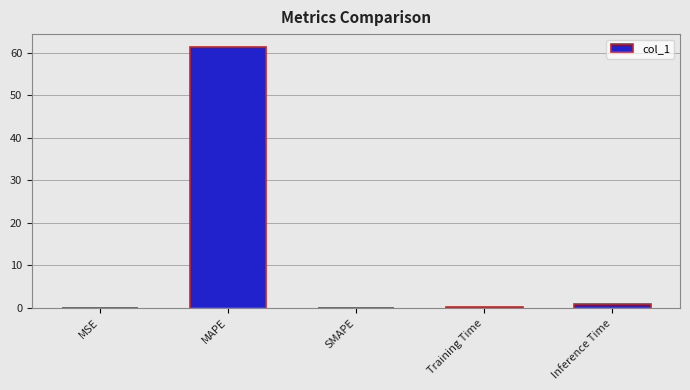

True or false: the data shows 19.9 at MAPE.

False